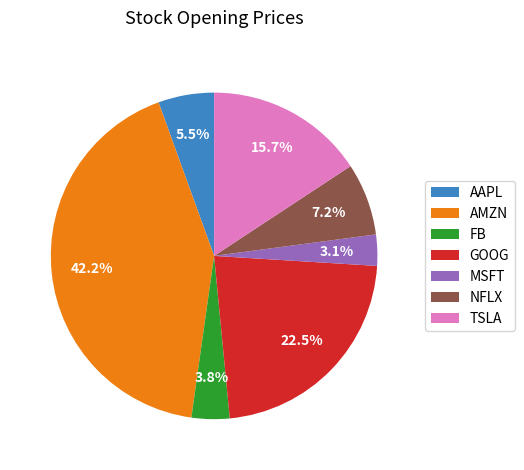

How many slices are in this pie chart?

7